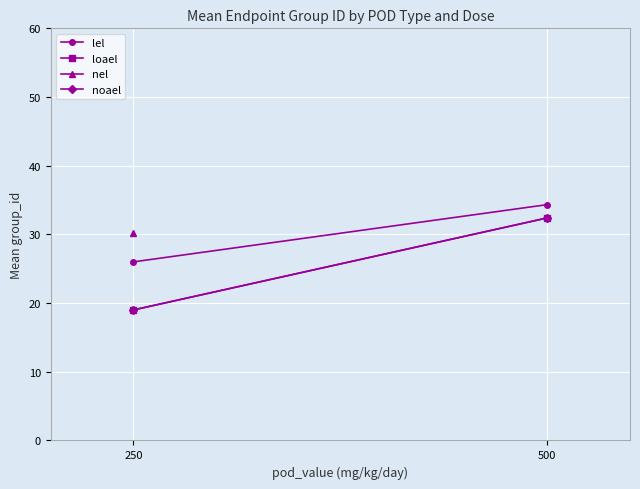

What is the sum of the loael values at 500 and 250?

51.4